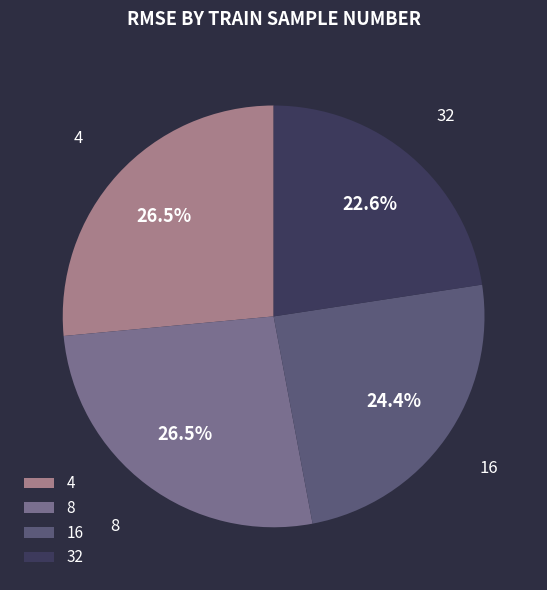

Approximately how many times larger is the value at 16 compared to 4?

0.9